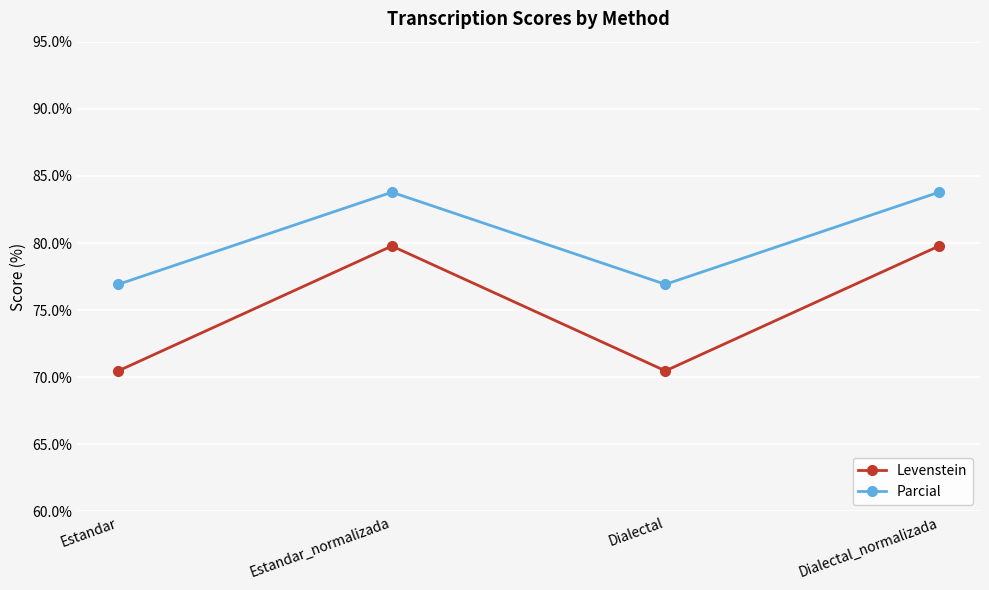

What is the difference between the second highest and minimum values in the Parcial series?

6.9